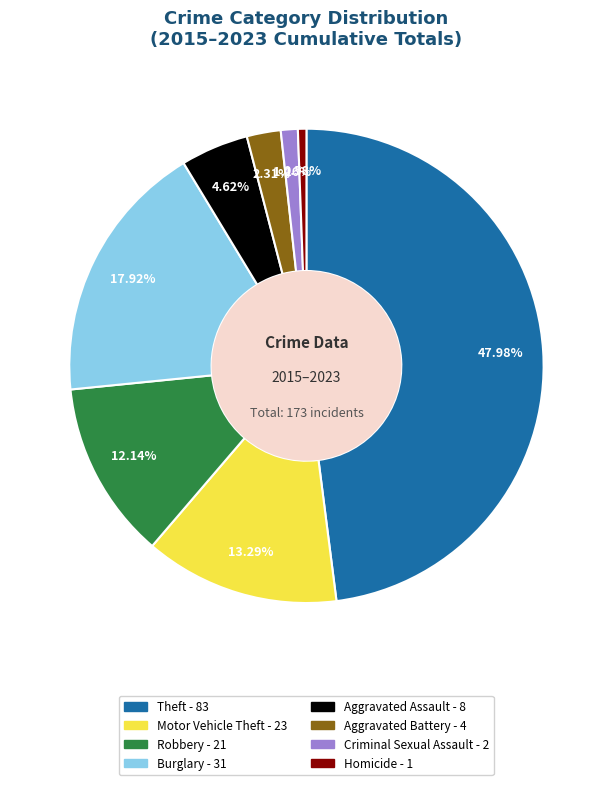

To the nearest percent, what is the difference between the largest and smallest slice percentages?

47%